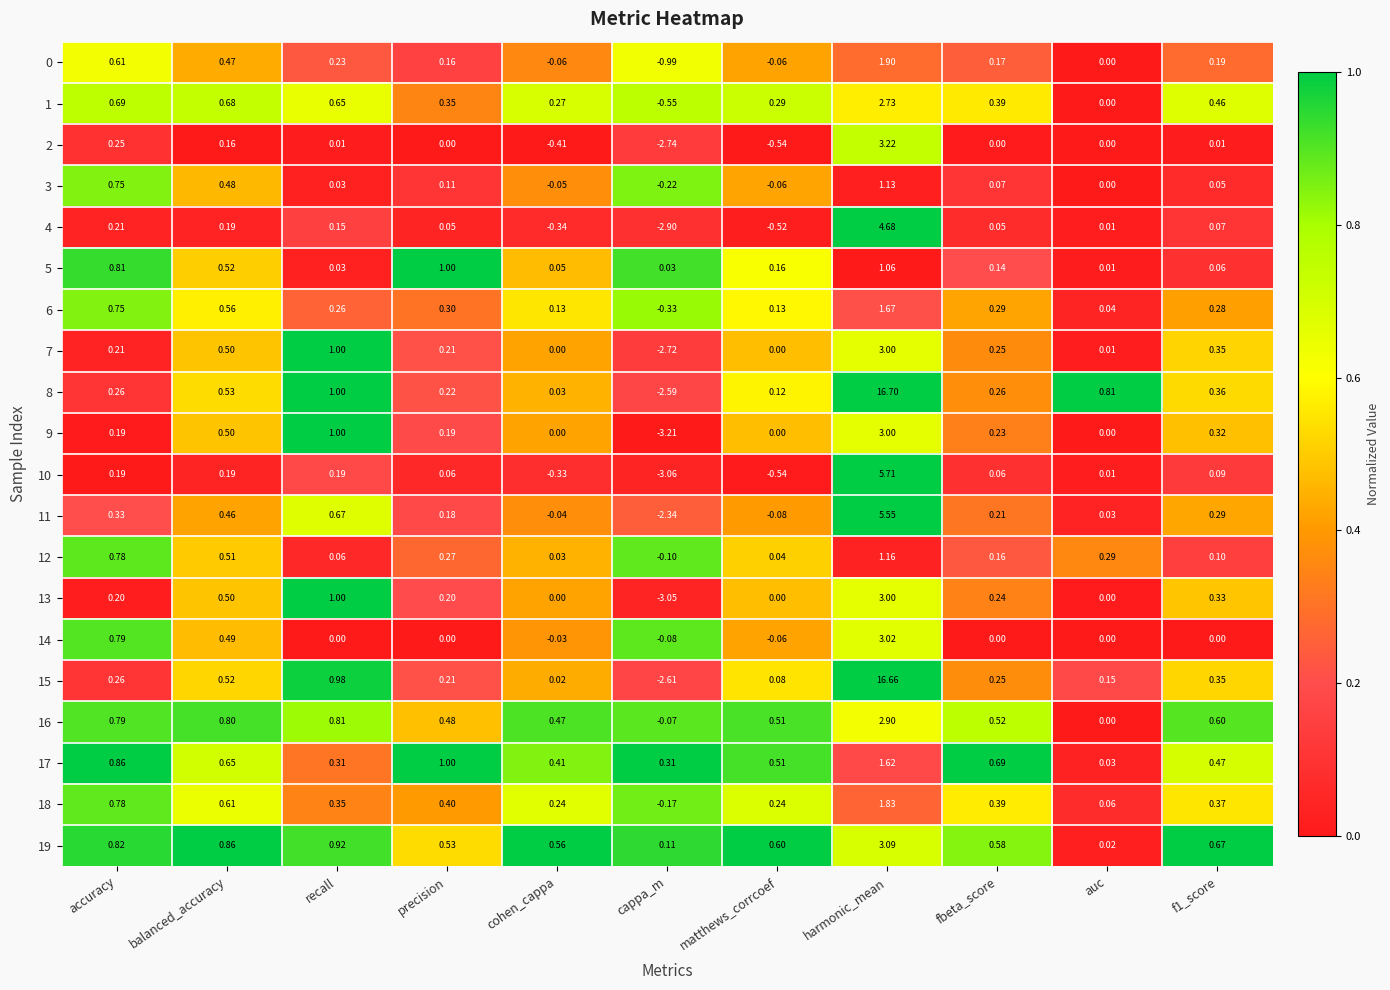

Which category has the lowest value in the 5 series?

auc